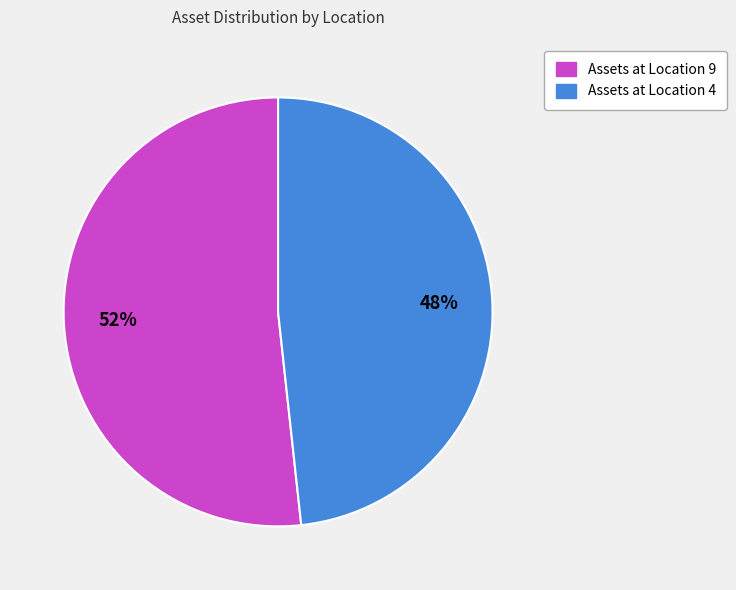

To the nearest percent, what is the average slice percentage?

50%